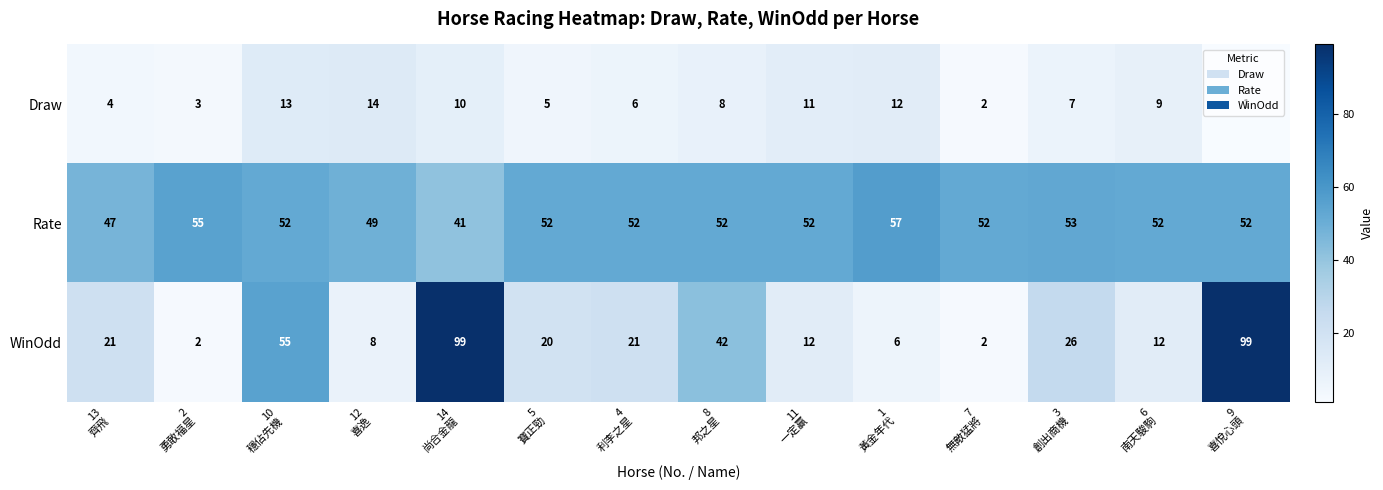

At how many categories does at least one series exceed 25?

14